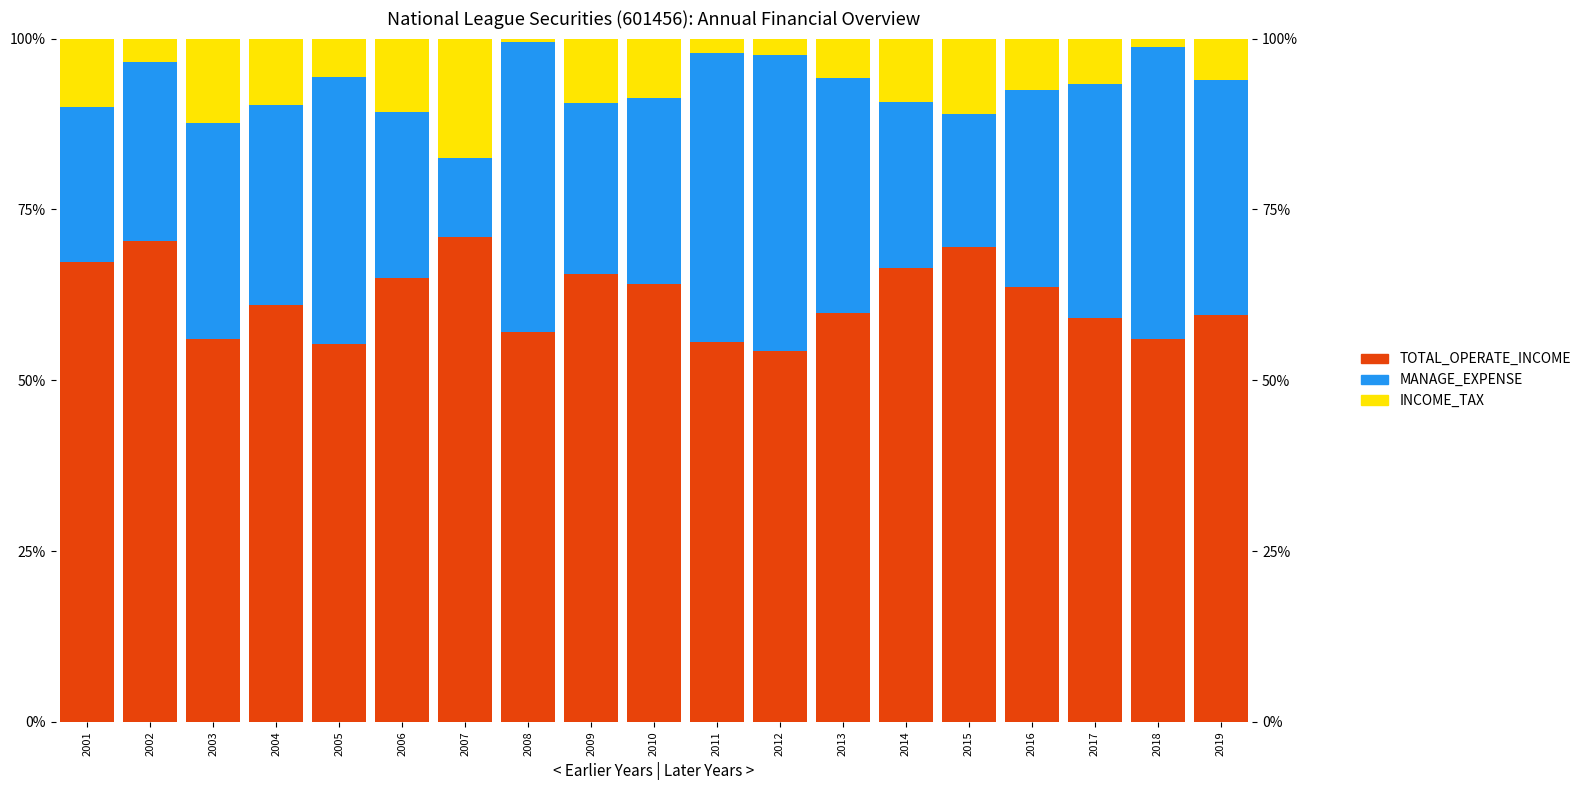

Rank the series by their maximum value, from highest to lowest.

TOTAL_OPERATE_INCOME, MANAGE_EXPENSE, INCOME_TAX